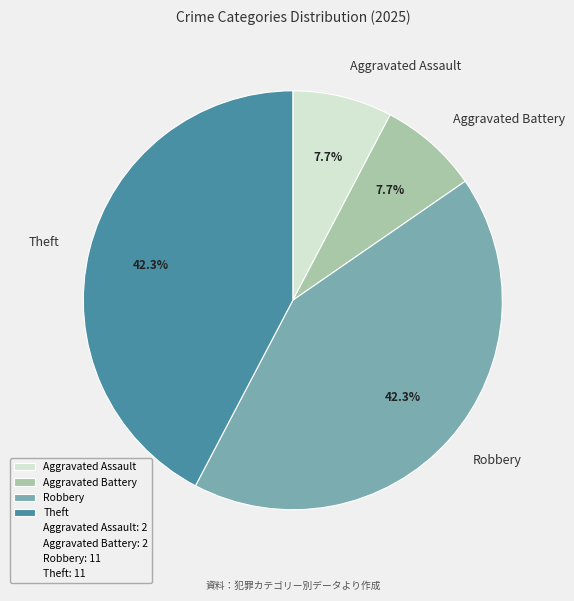

The Aggravated Battery slice represents 1% of the pie. True or false?

False